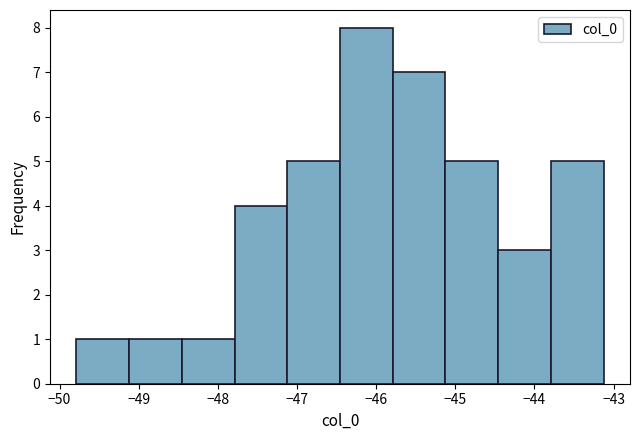

Reading left to right, transcribe this chart: for each bar, give the range it covers on the x-axis and its height. Neither the bar edges nor the heights are printed on the chart, so give them approximately, as read against the axes.

-49.8 to -49.1: 1
-49.1 to -48.5: 1
-48.5 to -47.8: 1
-47.8 to -47.1: 4
-47.1 to -46.5: 5
-46.5 to -45.8: 8
-45.8 to -45.1: 7
-45.1 to -44.5: 5
-44.5 to -43.8: 3
-43.8 to -43.1: 5